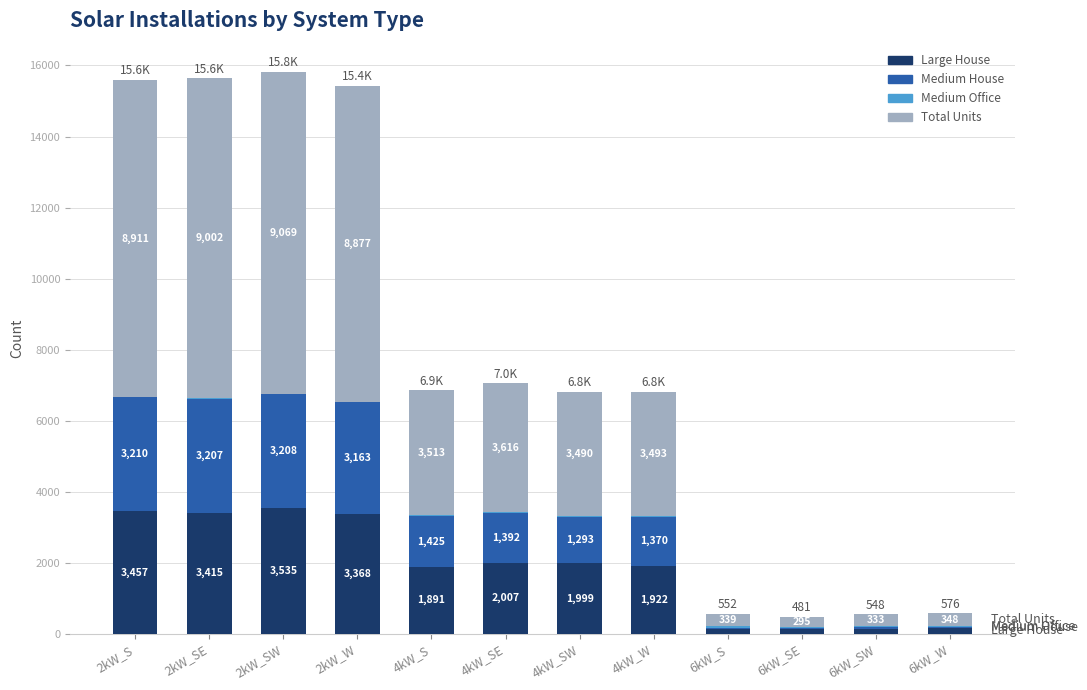

Where does the Large House series first go above 1999?

2kW_S